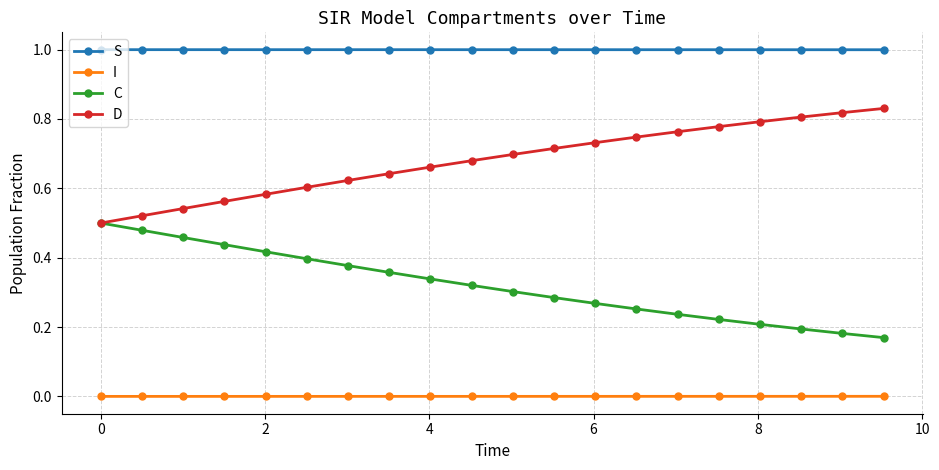

True or false: I and D cross at least once.

False